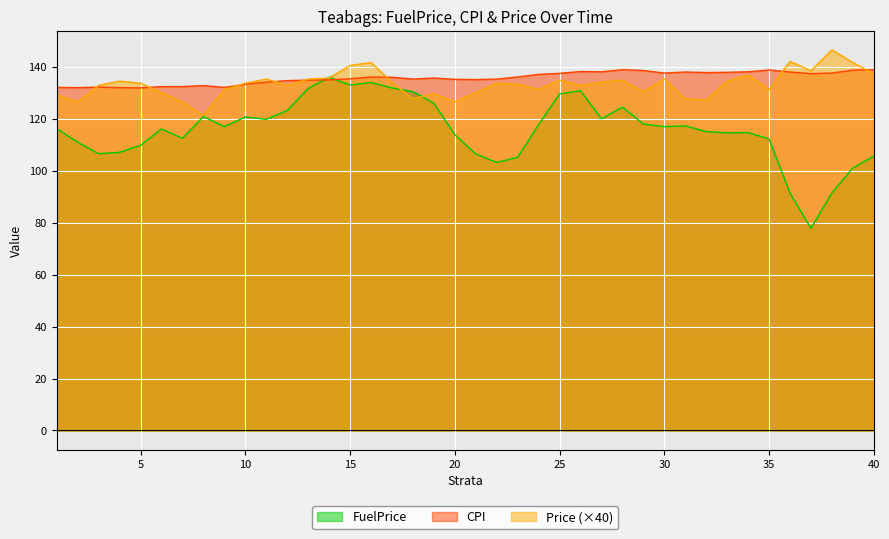

True or false: FuelPrice has a value of 101.0 at 39.

True